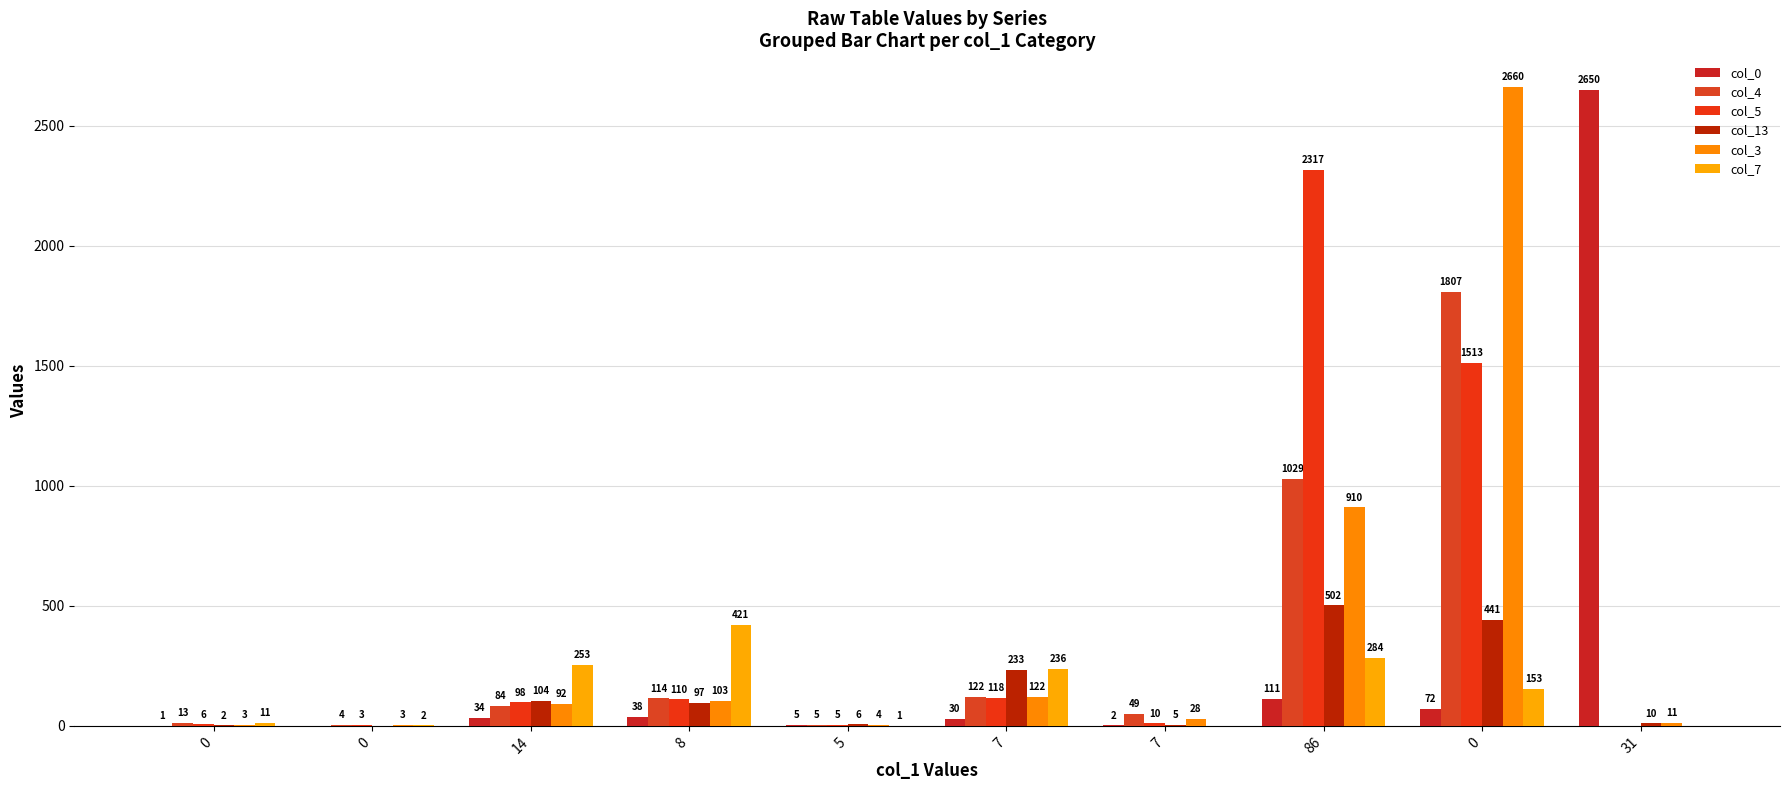

At 5, list the series in order from smallest to largest.

col_7, col_3, col_0, col_4, col_5, col_13